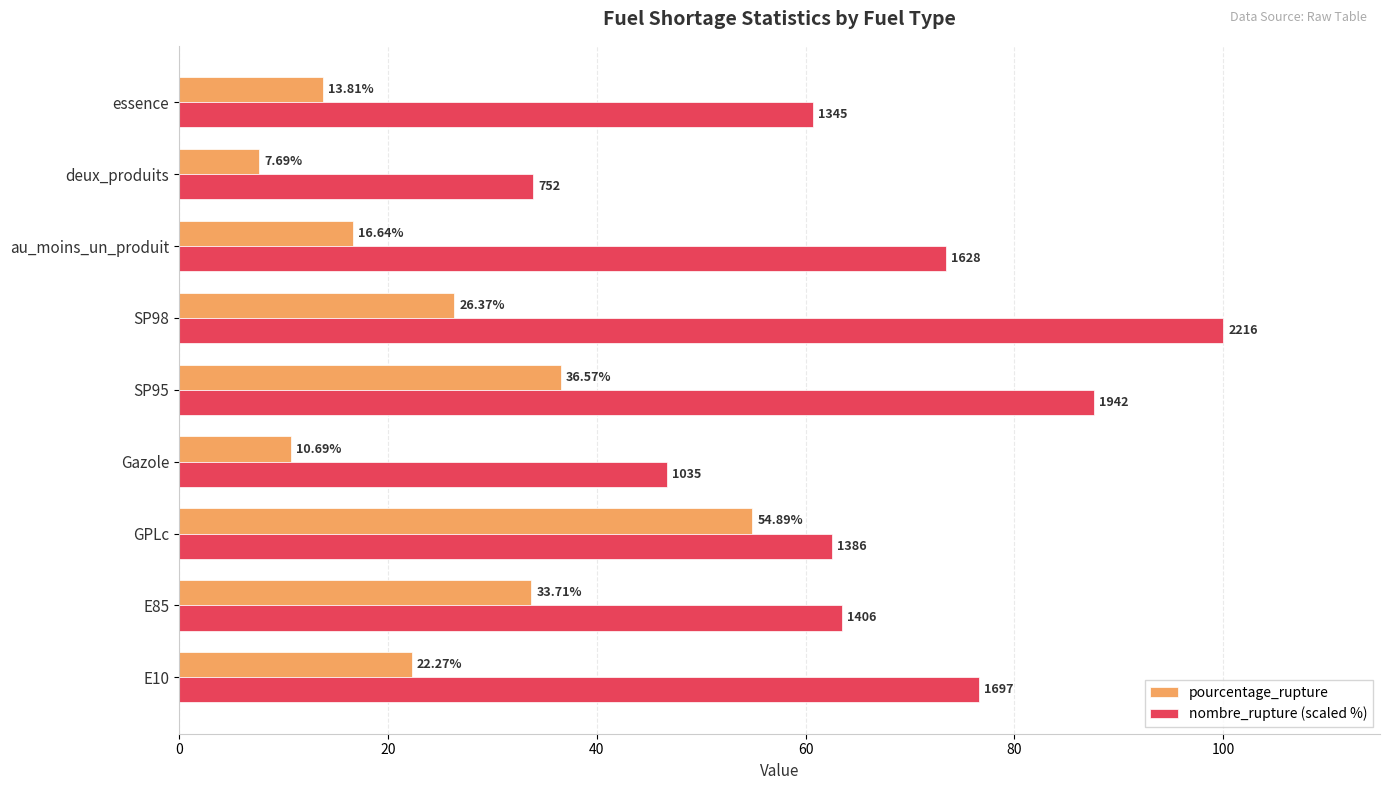

List the series in order of their peak value, lowest first.

pourcentage_rupture, nombre_rupture (scaled %)